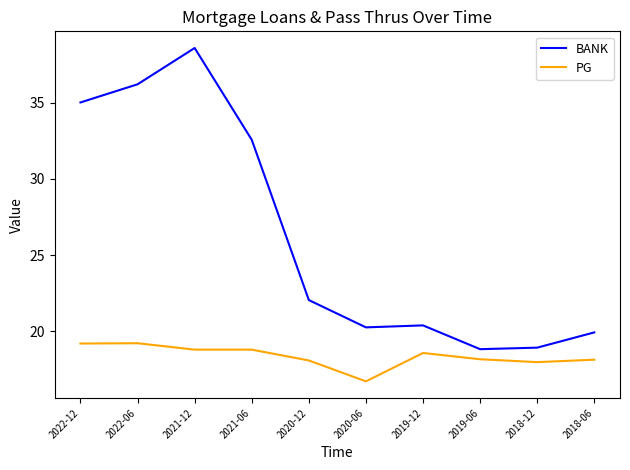

The value of PG at 2021-06 is 18.8. True or false?

True